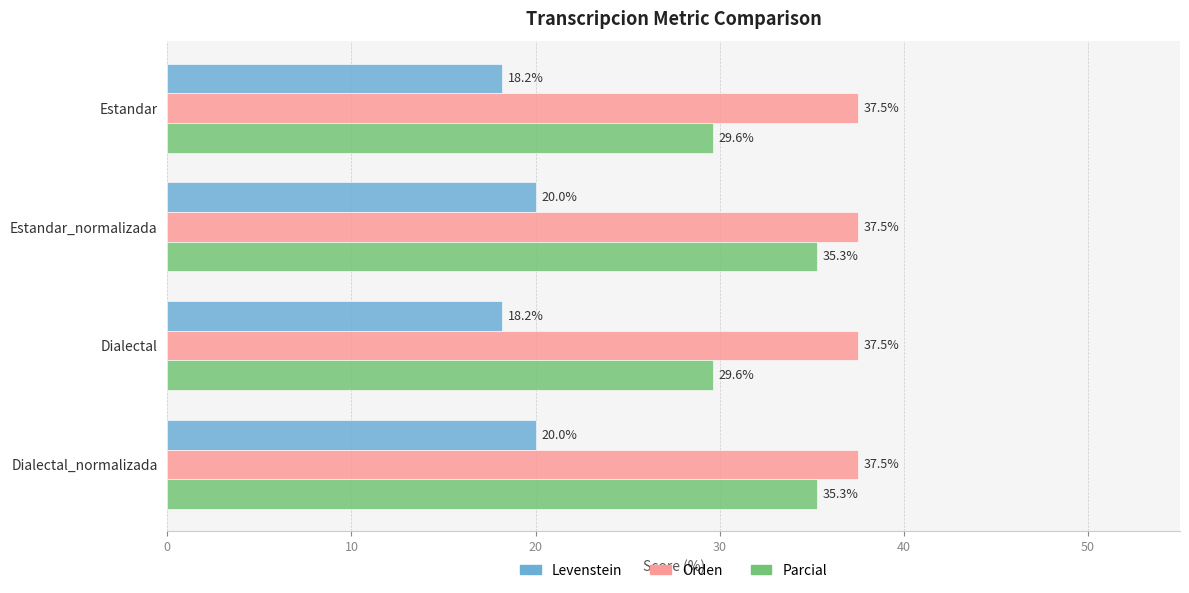

What is the smallest value displayed?

18.2